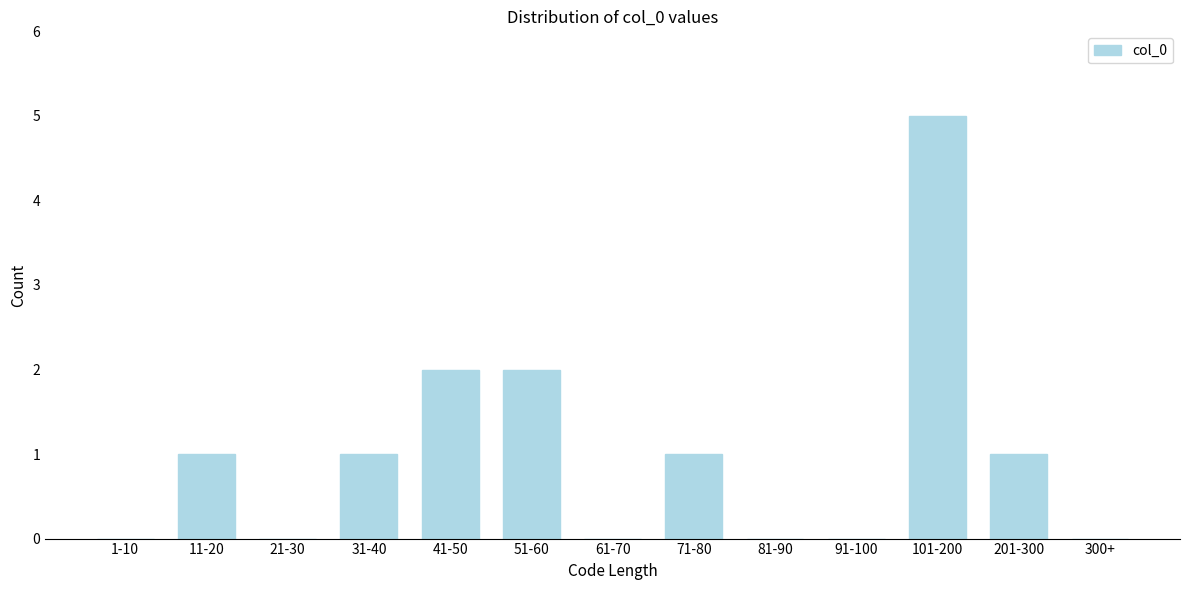

Reading left to right, transcribe all the data shown in this chart.

1-10=0	11-20=1	21-30=0	31-40=1	41-50=2	51-60=2	61-70=0	71-80=1	81-90=0	91-100=0	101-200=5	201-300=1	300+=0